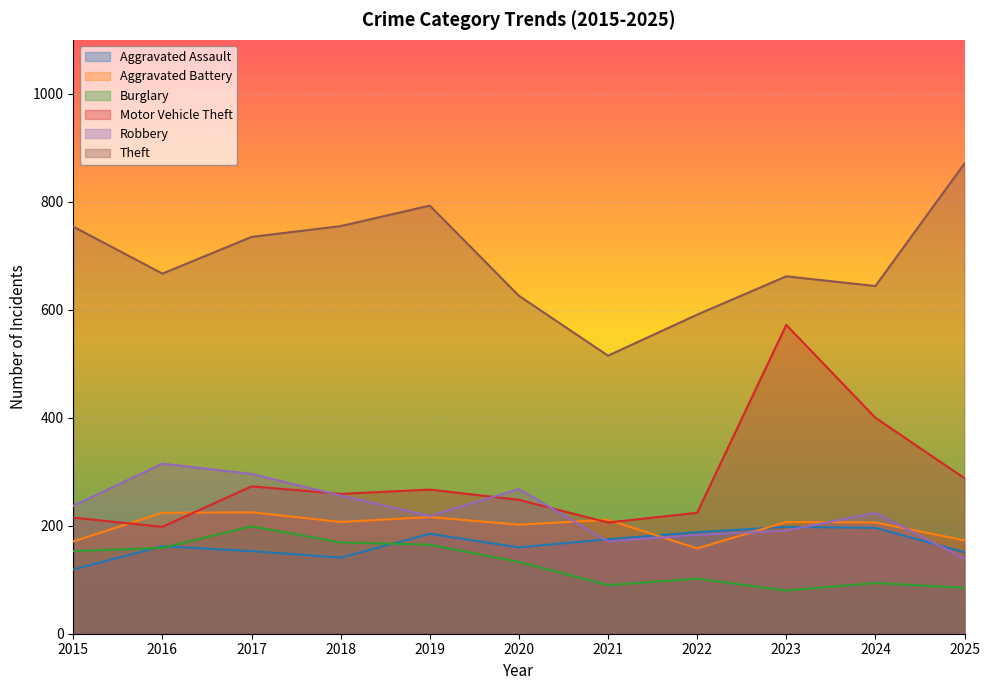

Which series has the largest total across all categories?

Theft